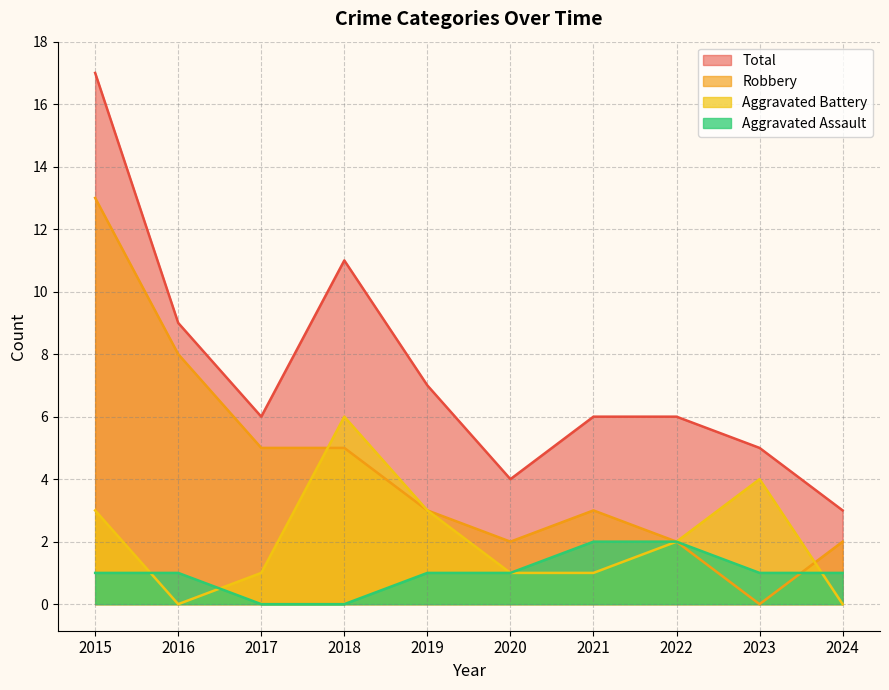

Which series changed the most between 2016 and 2024?

Robbery